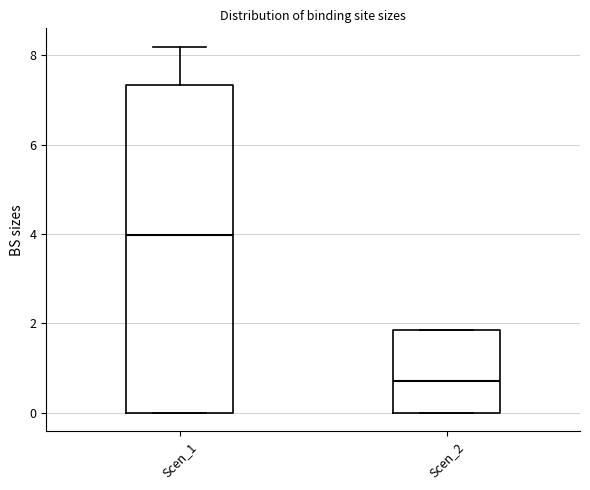

Which box's median line is the highest?

Scen_1